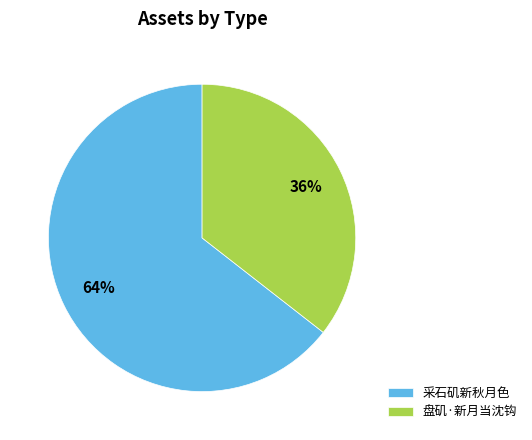

Does 盘矶·新月当沈钩 account for over 50% of the chart?

No